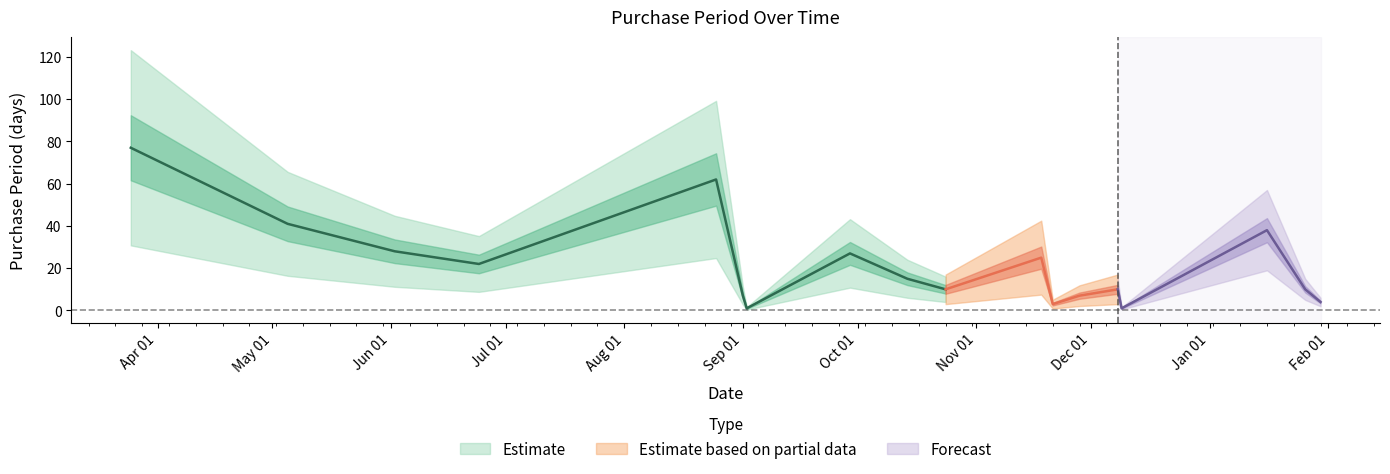

Which label corresponds to the largest value in the chart?

2016-03-25